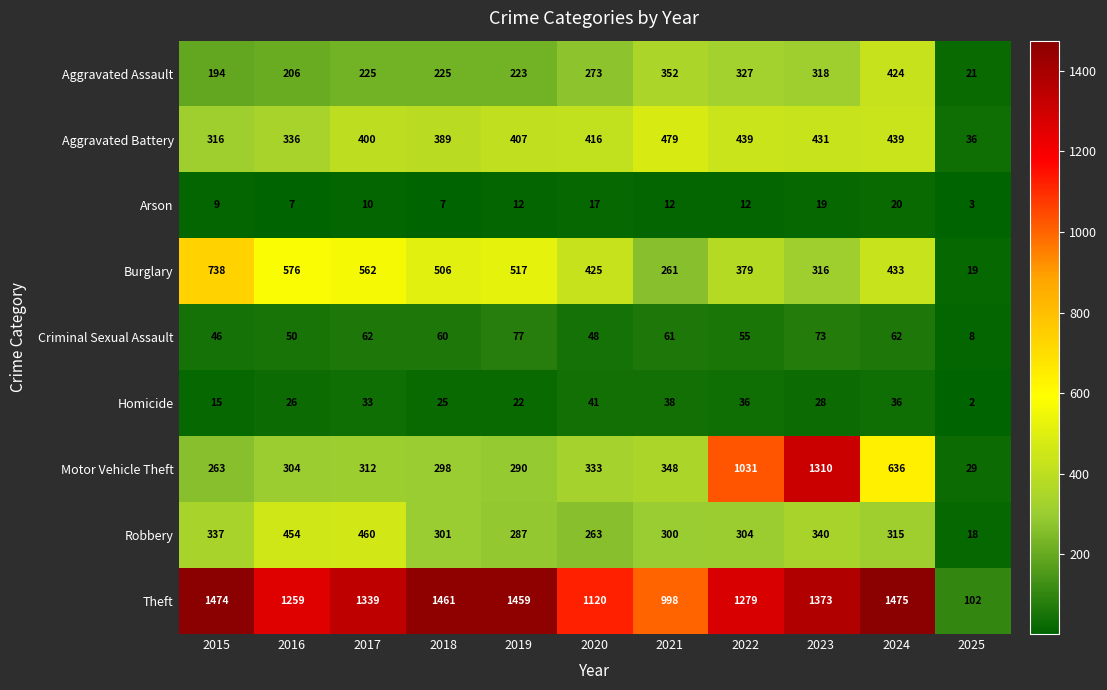

At which label does Theft first exceed 1339?

2015